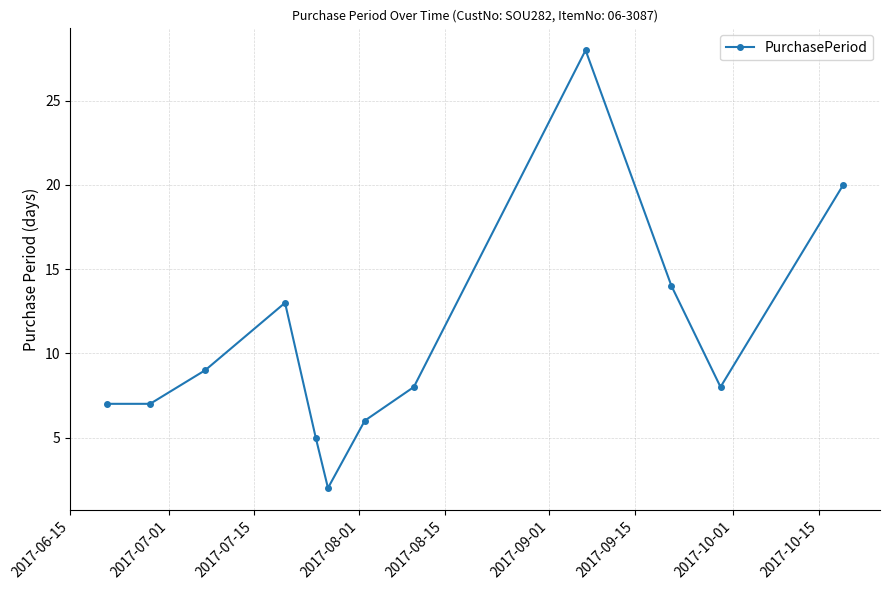

How many interior local peaks (higher than both neighbors) does the data have?

2